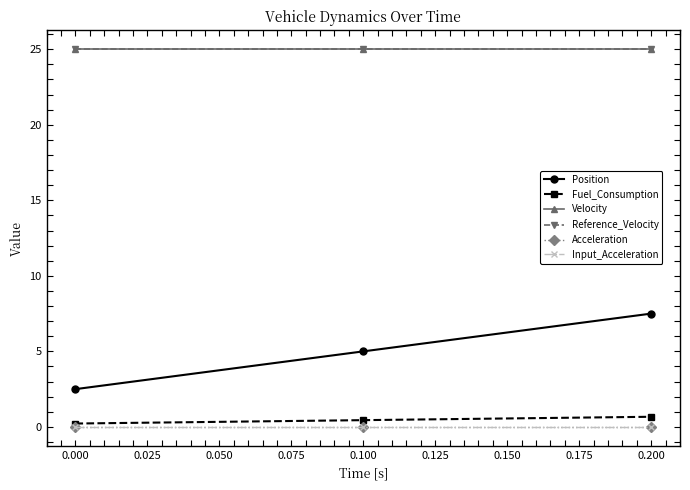

Is this an area chart (filled region under the line)?

No